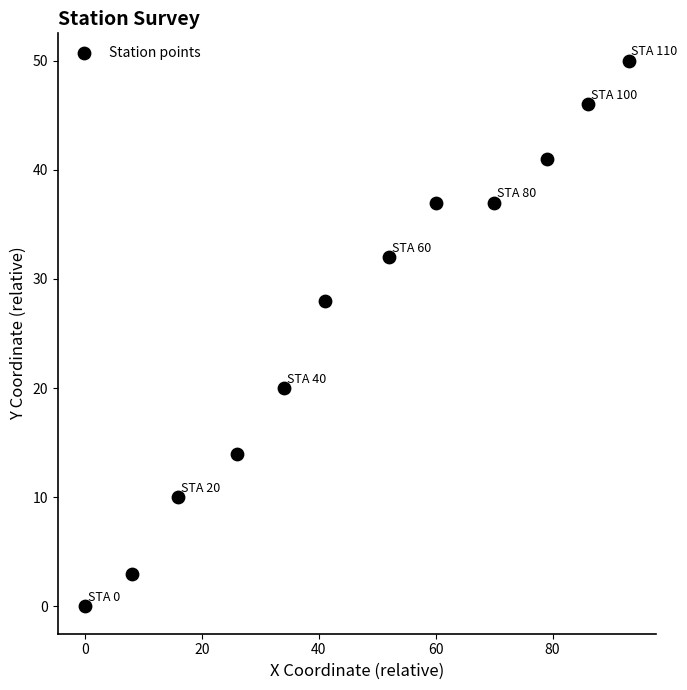

What Y value in the scatter plot is closest to 25?

28